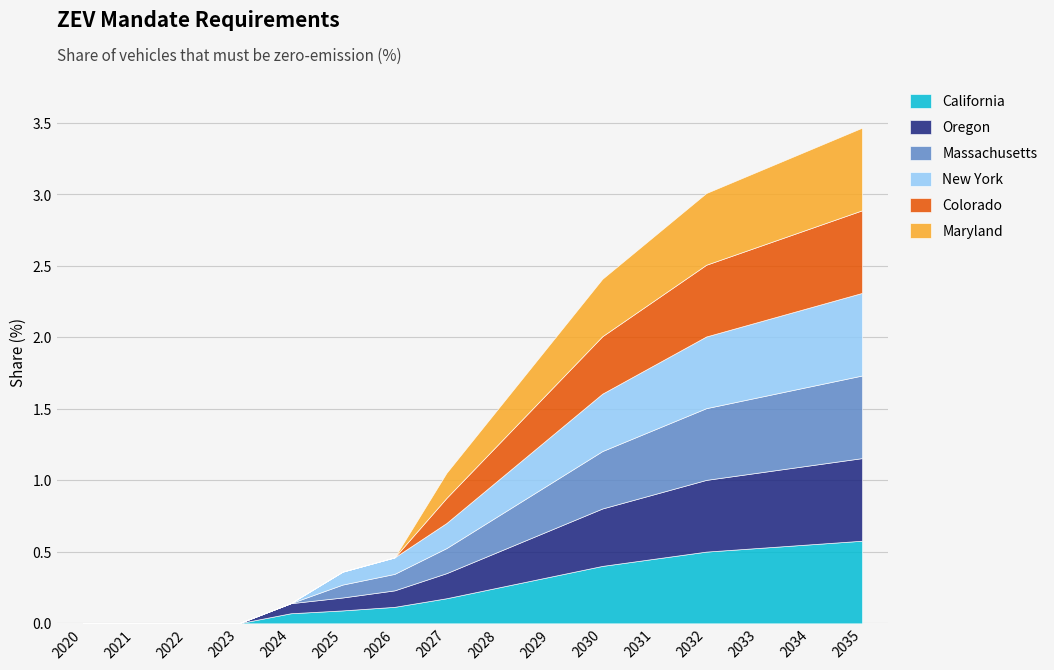

Reading left to right, extract all data points from this chart.

California: 2020=0.0	2021=0.0	2022=0.0	2023=0.0	2024=0.1	2025=0.1	2026=0.1	2027=0.2	2028=0.3	2029=0.3	2030=0.4	2031=0.5	2032=0.5	2033=0.5	2034=0.6	2035=0.6
Oregon: 2020=0.0	2021=0.0	2022=0.0	2023=0.0	2024=0.1	2025=0.1	2026=0.1	2027=0.2	2028=0.3	2029=0.3	2030=0.4	2031=0.5	2032=0.5	2033=0.5	2034=0.6	2035=0.6
Massachusetts: 2020=0.0	2021=0.0	2022=0.0	2023=0.0	2024=0.0	2025=0.1	2026=0.1	2027=0.2	2028=0.3	2029=0.3	2030=0.4	2031=0.5	2032=0.5	2033=0.5	2034=0.6	2035=0.6
New York: 2020=0.0	2021=0.0	2022=0.0	2023=0.0	2024=0.0	2025=0.1	2026=0.1	2027=0.2	2028=0.3	2029=0.3	2030=0.4	2031=0.5	2032=0.5	2033=0.5	2034=0.6	2035=0.6
Colorado: 2020=0.0	2021=0.0	2022=0.0	2023=0.0	2024=0.0	2025=0.0	2026=0.0	2027=0.2	2028=0.3	2029=0.3	2030=0.4	2031=0.5	2032=0.5	2033=0.5	2034=0.6	2035=0.6
Maryland: 2020=0.0	2021=0.0	2022=0.0	2023=0.0	2024=0.0	2025=0.0	2026=0.0	2027=0.2	2028=0.3	2029=0.3	2030=0.4	2031=0.5	2032=0.5	2033=0.5	2034=0.6	2035=0.6